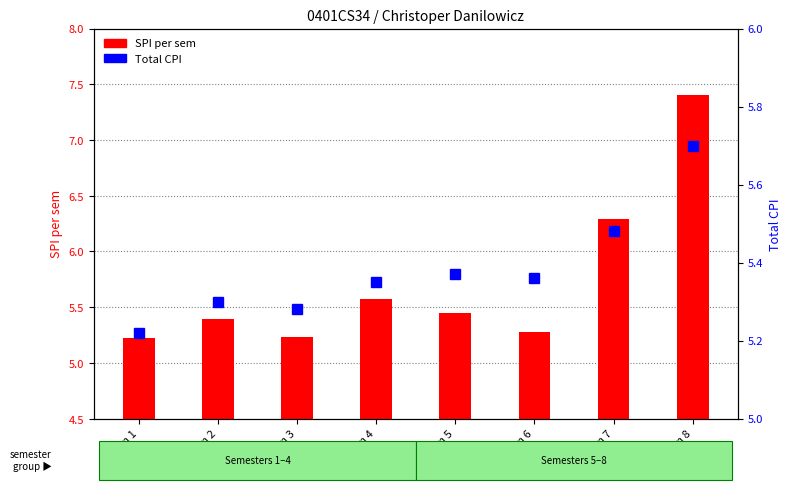

What is the highest value of the SPI per sem series?

7.4